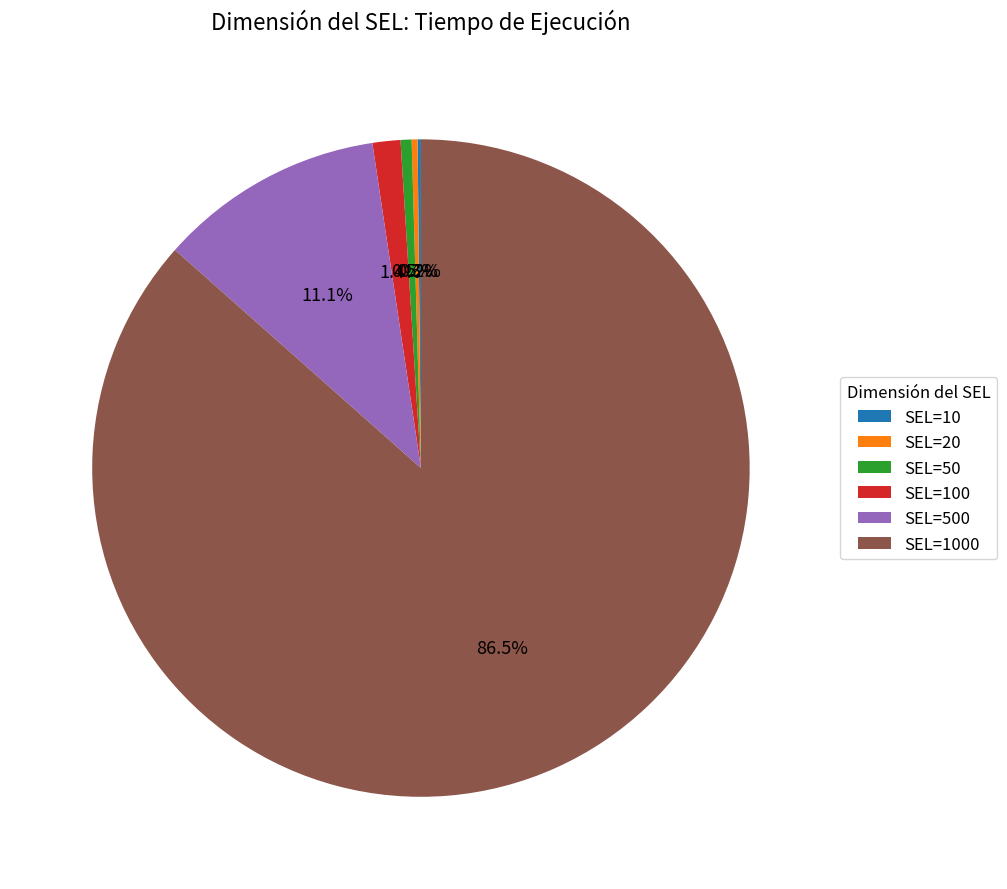

What is the total percentage of SEL=50 and SEL=500?

11.6%